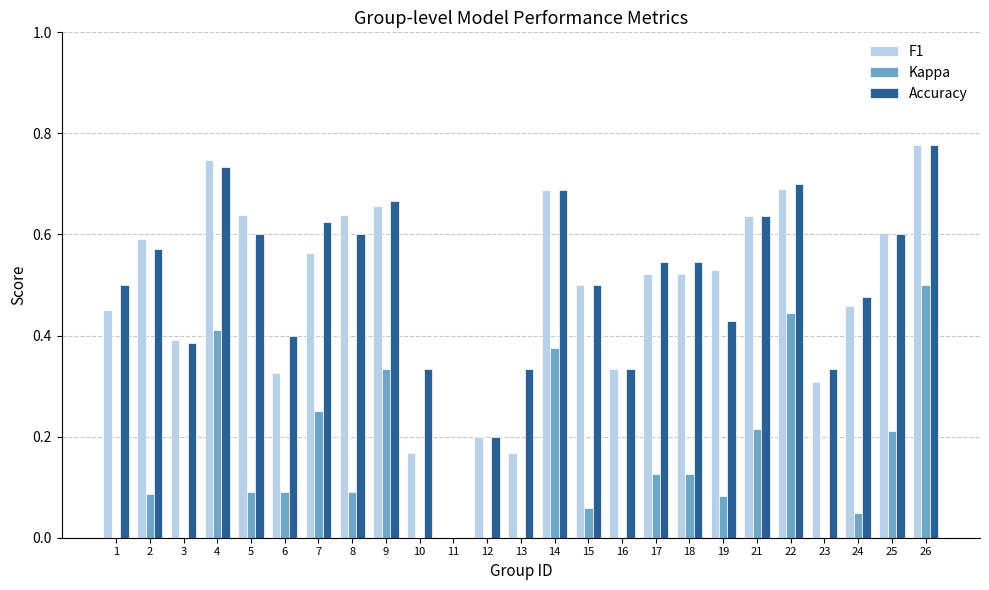

How many values in the Accuracy series exceed 0?

24